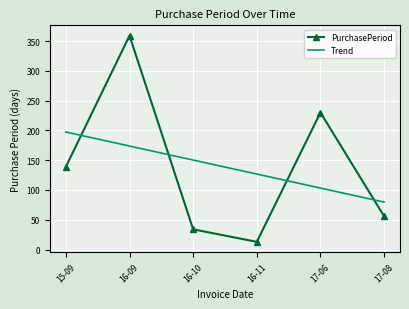

The Trend series shows 272.1 at 15-09. True or false?

False